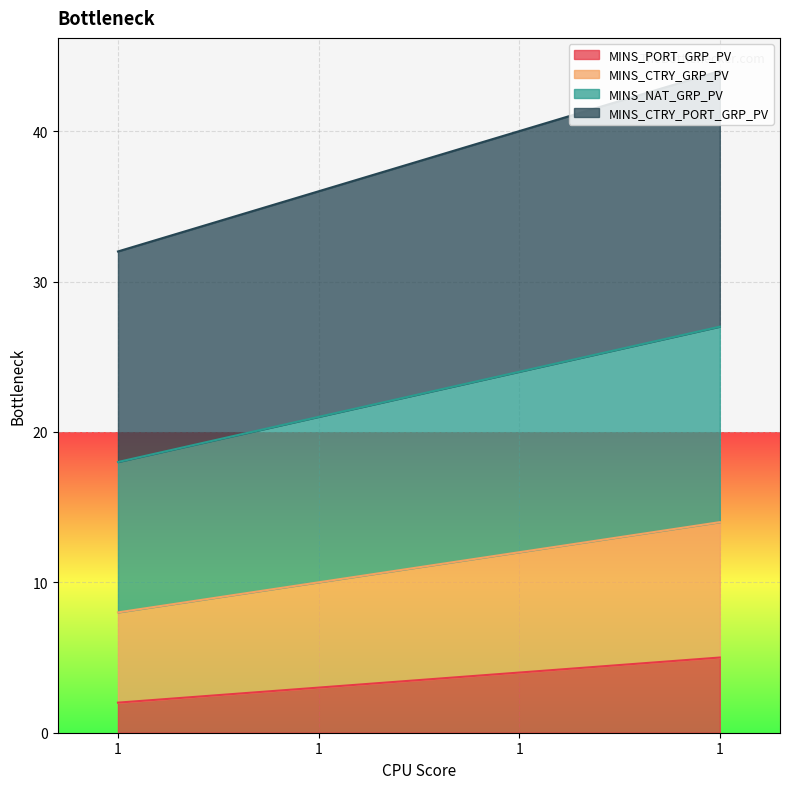

At which category does the chart reach its minimum across all series?

1